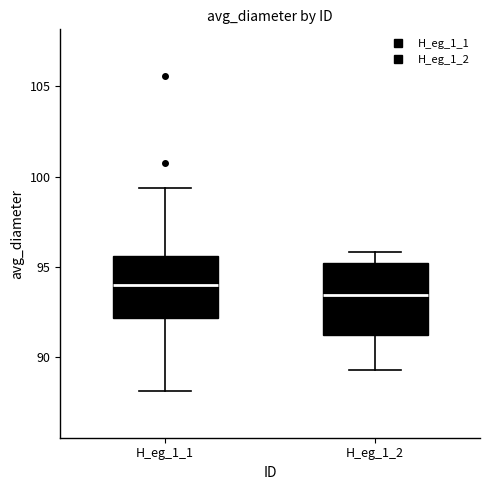

Which box's median line is the lowest?

H_eg_1_2